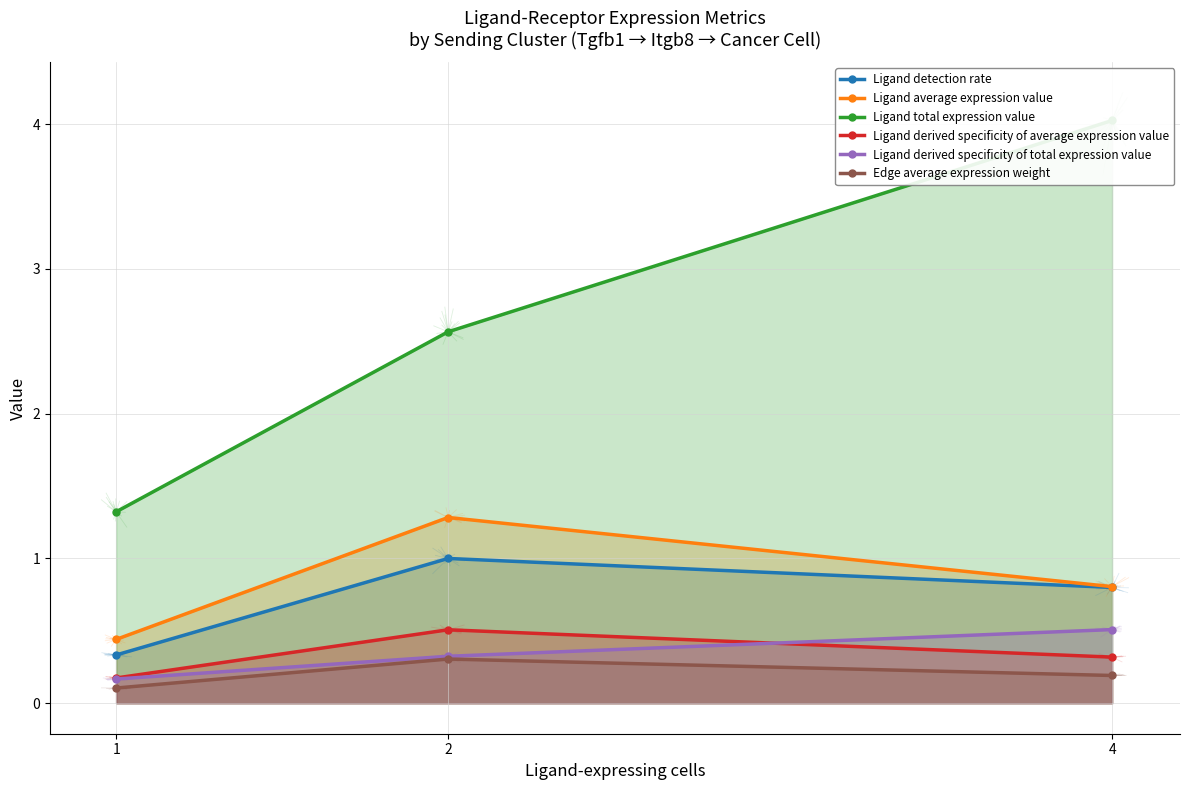

List the series in order of their peak value, lowest first.

Edge average expression weight, Ligand derived specificity of average expression value, Ligand derived specificity of total expression value, Ligand detection rate, Ligand average expression value, Ligand total expression value